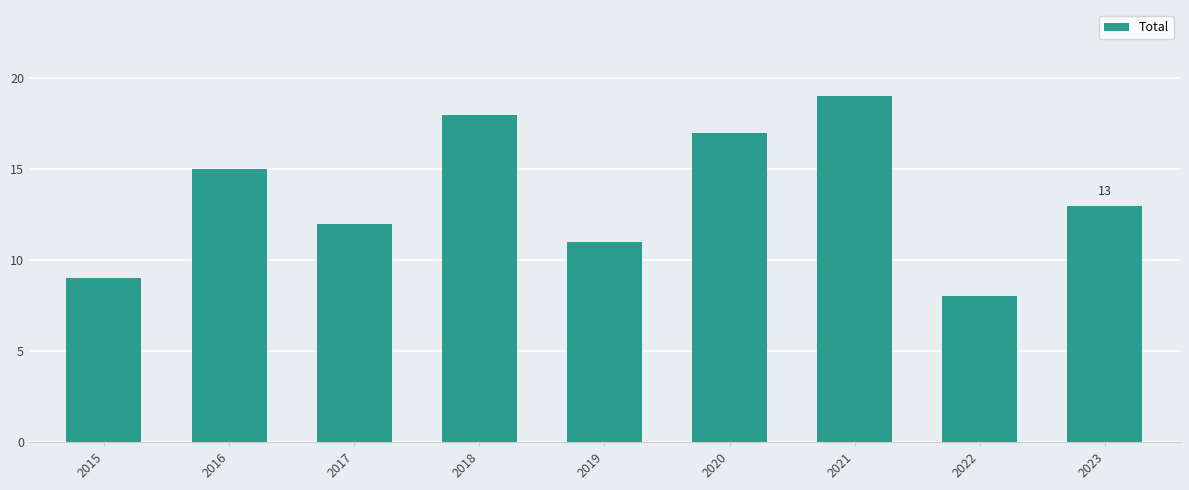

Rank the categories by value from lowest to highest.

2022, 2015, 2019, 2017, 2023, 2016, 2020, 2018, 2021